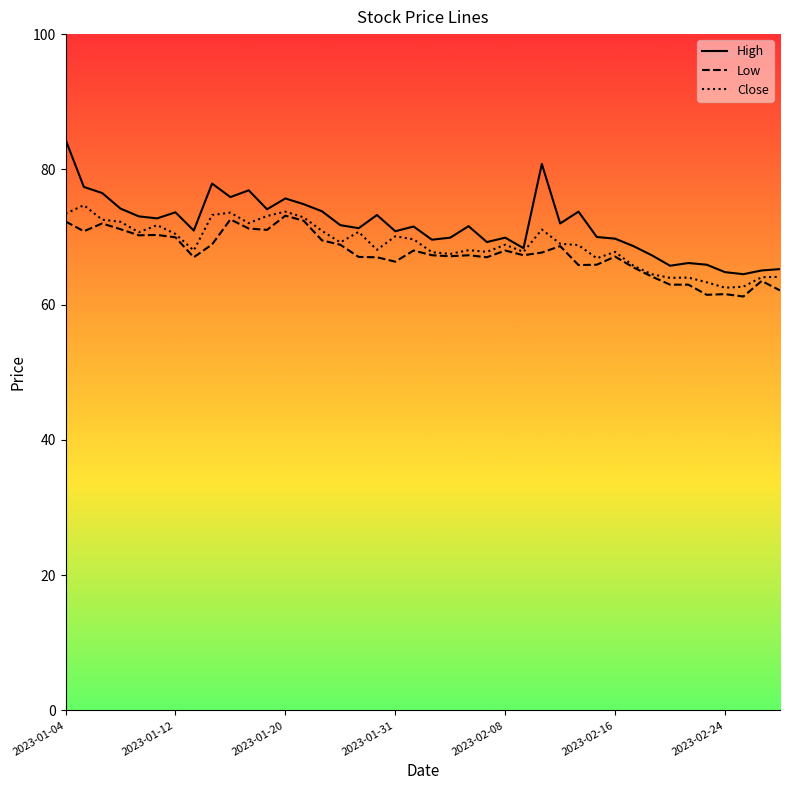

At how many categories does at least one series exceed 80?

2